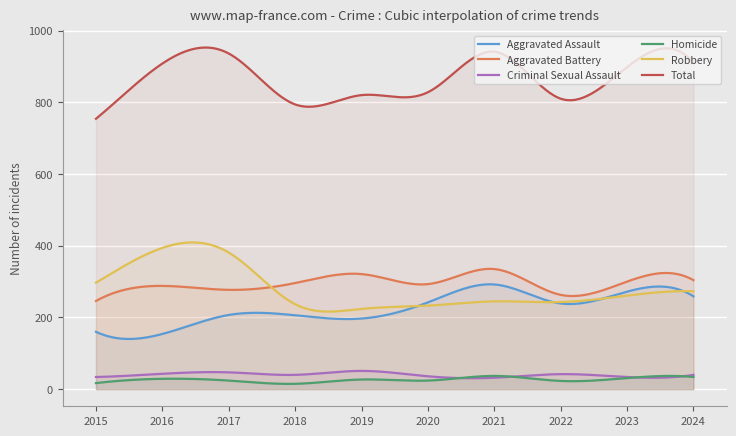

Which series has the largest total across all categories?

Total